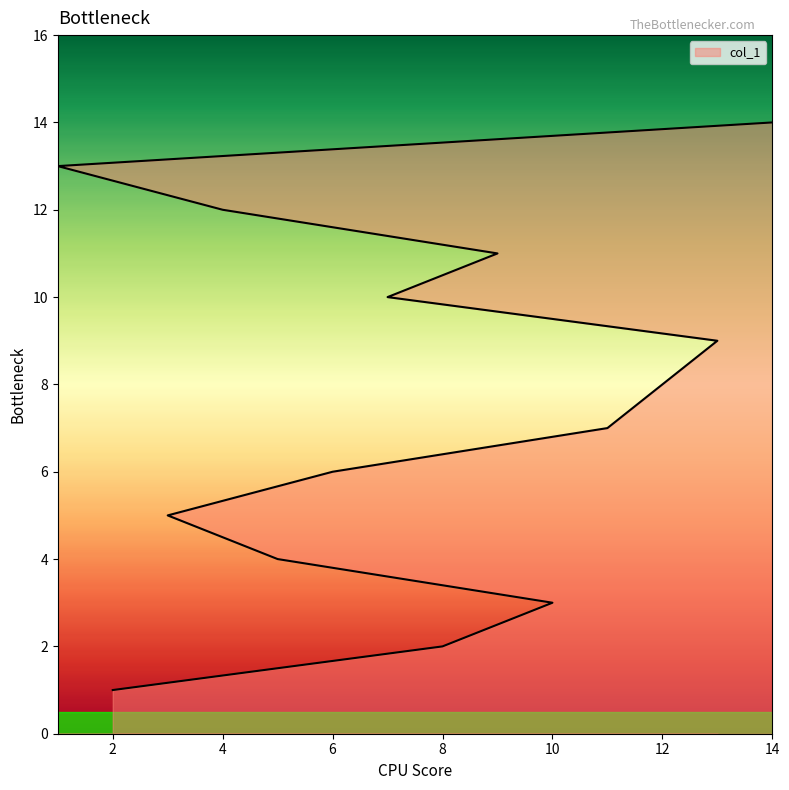

What is the smallest value displayed?

1